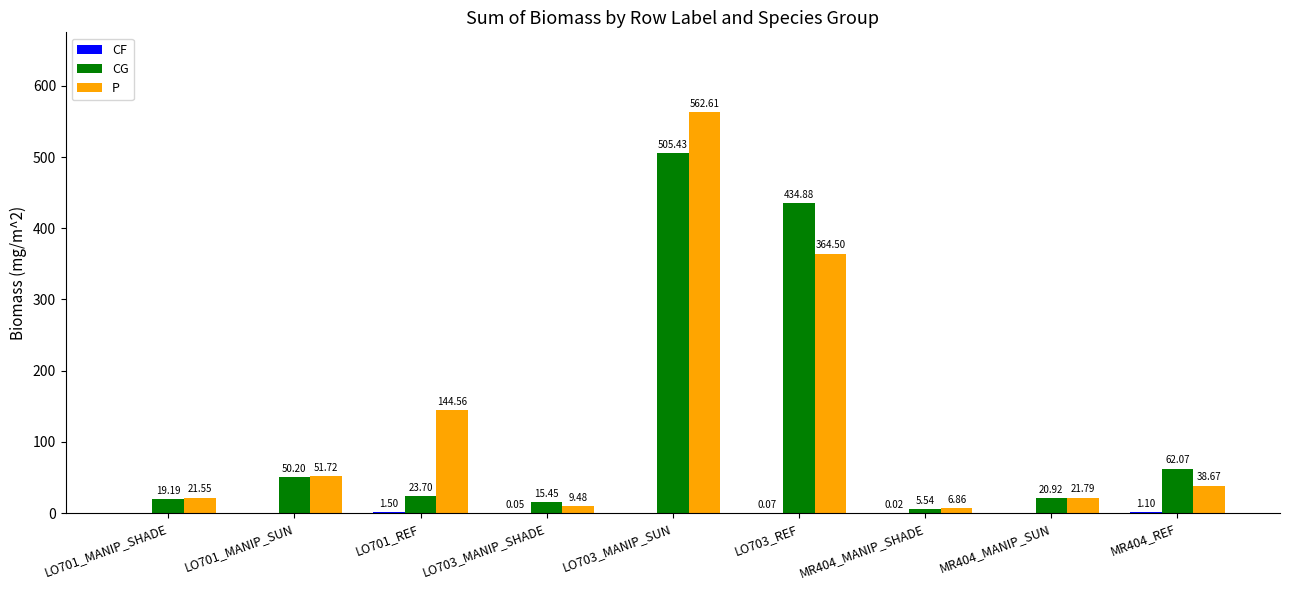

Which series changed the most between LO703_MANIP_SHADE and LO703_REF?

CG